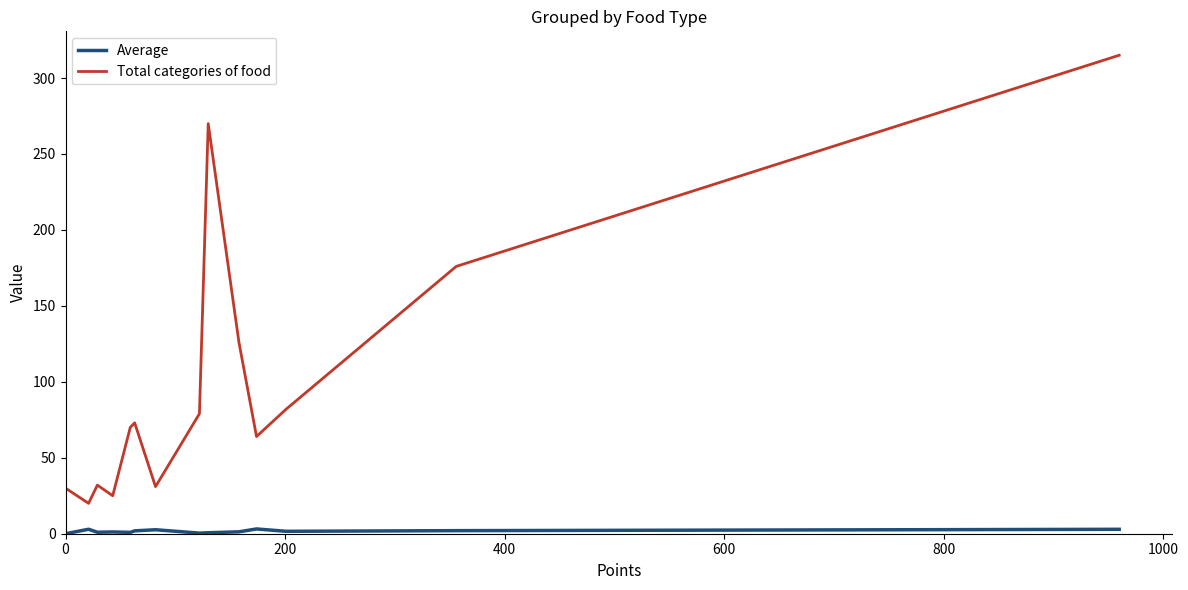

Which series has the largest range (max minus min)?

Total categories of food